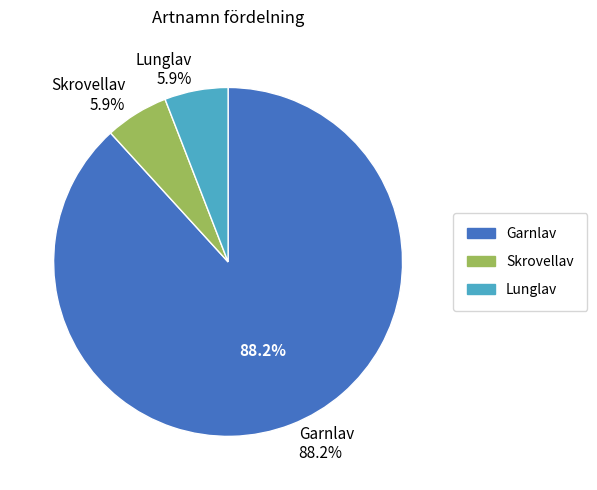

Which slice is the largest?

Garnlav